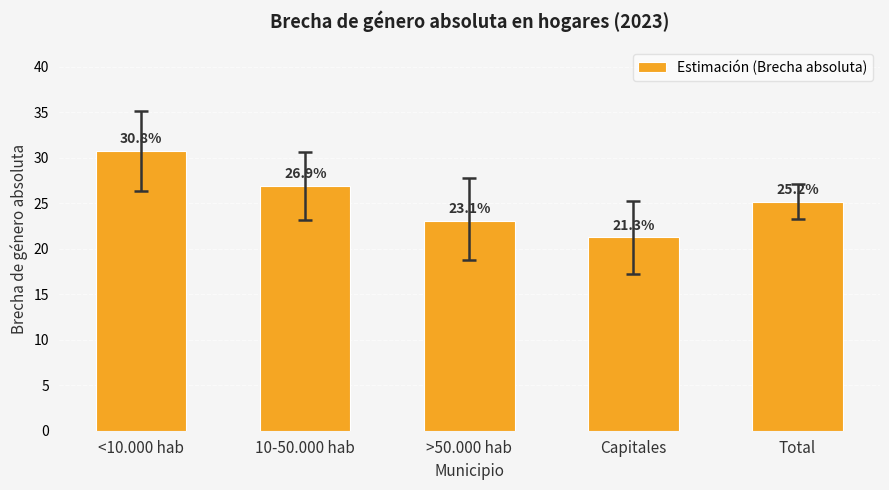

What is the sum of the values at 10-50.000 hab and Total?

52.1